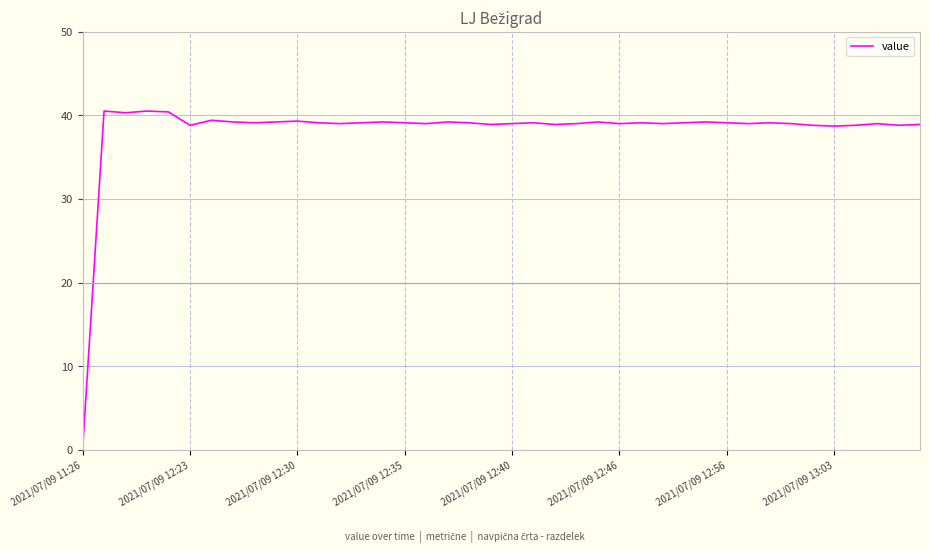

What is the maximum value shown in the chart?

40.5